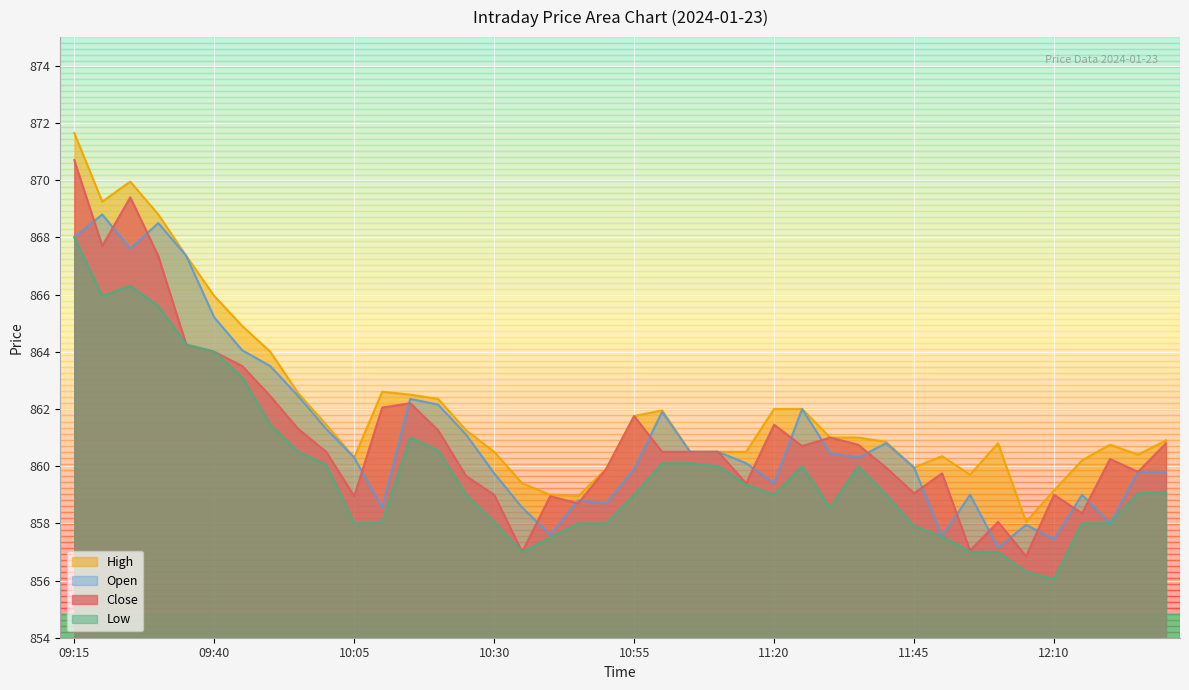

At which label is High closest to 864?

09:50